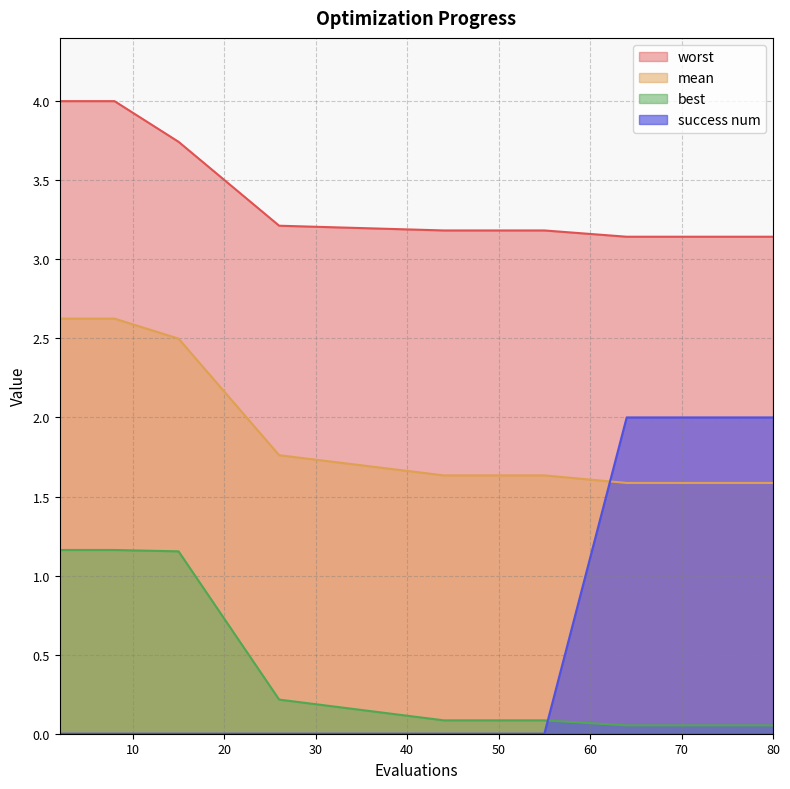

Is it true that mean equals 2.8 at 74?

False